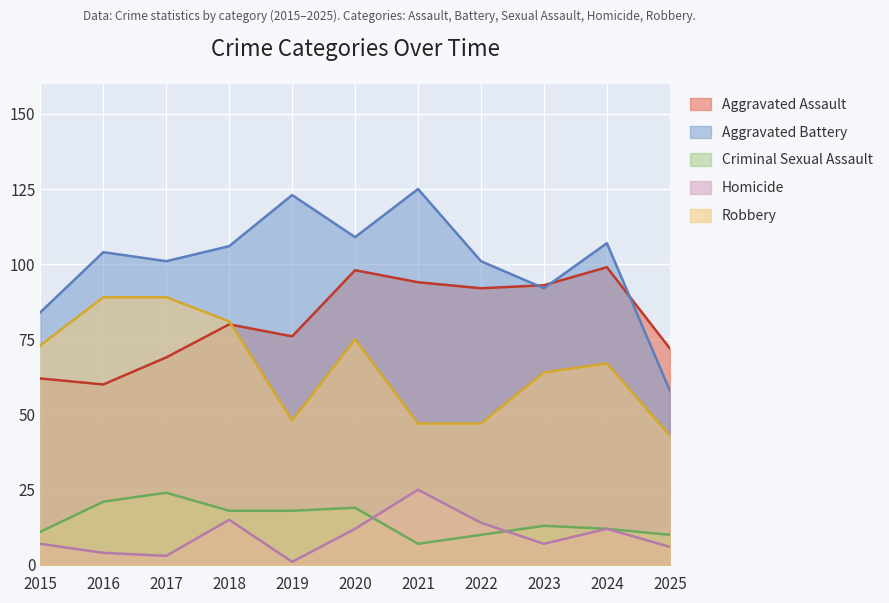

Reading right to left, list all the values displayed in this chart.

Aggravated Assault: 72	99	93	92	94	98	76	80	69	60	62
Aggravated Battery: 58	107	92	101	125	109	123	106	101	104	84
Criminal Sexual Assault: 10	12	13	10	7	19	18	18	24	21	11
Homicide: 6	12	7	14	25	12	1	15	3	4	7
Robbery: 43	67	64	47	47	75	48	81	89	89	73